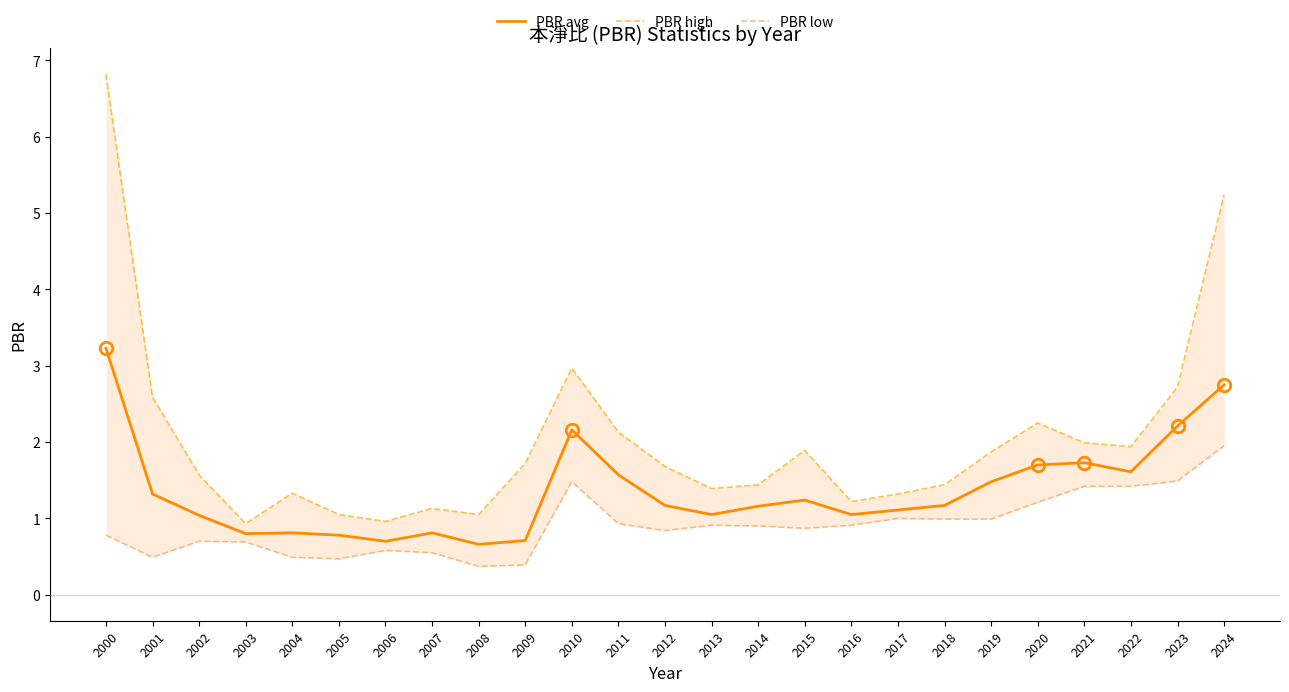

Rank the categories by PBR low value from lowest to highest.

2008, 2009, 2005, 2001, 2004, 2007, 2006, 2003, 2002, 2000, 2012, 2015, 2014, 2013, 2016, 2011, 2018, 2019, 2017, 2020, 2021, 2022, 2010, 2023, 2024